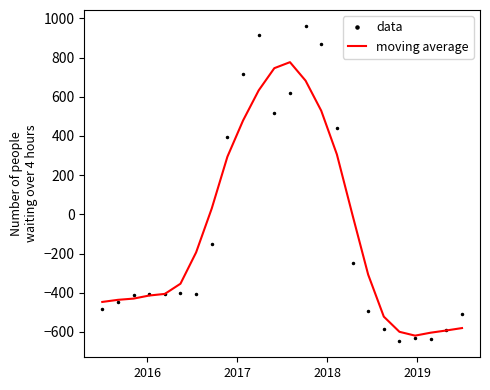

What is the maximum value shown in the chart?

962.7